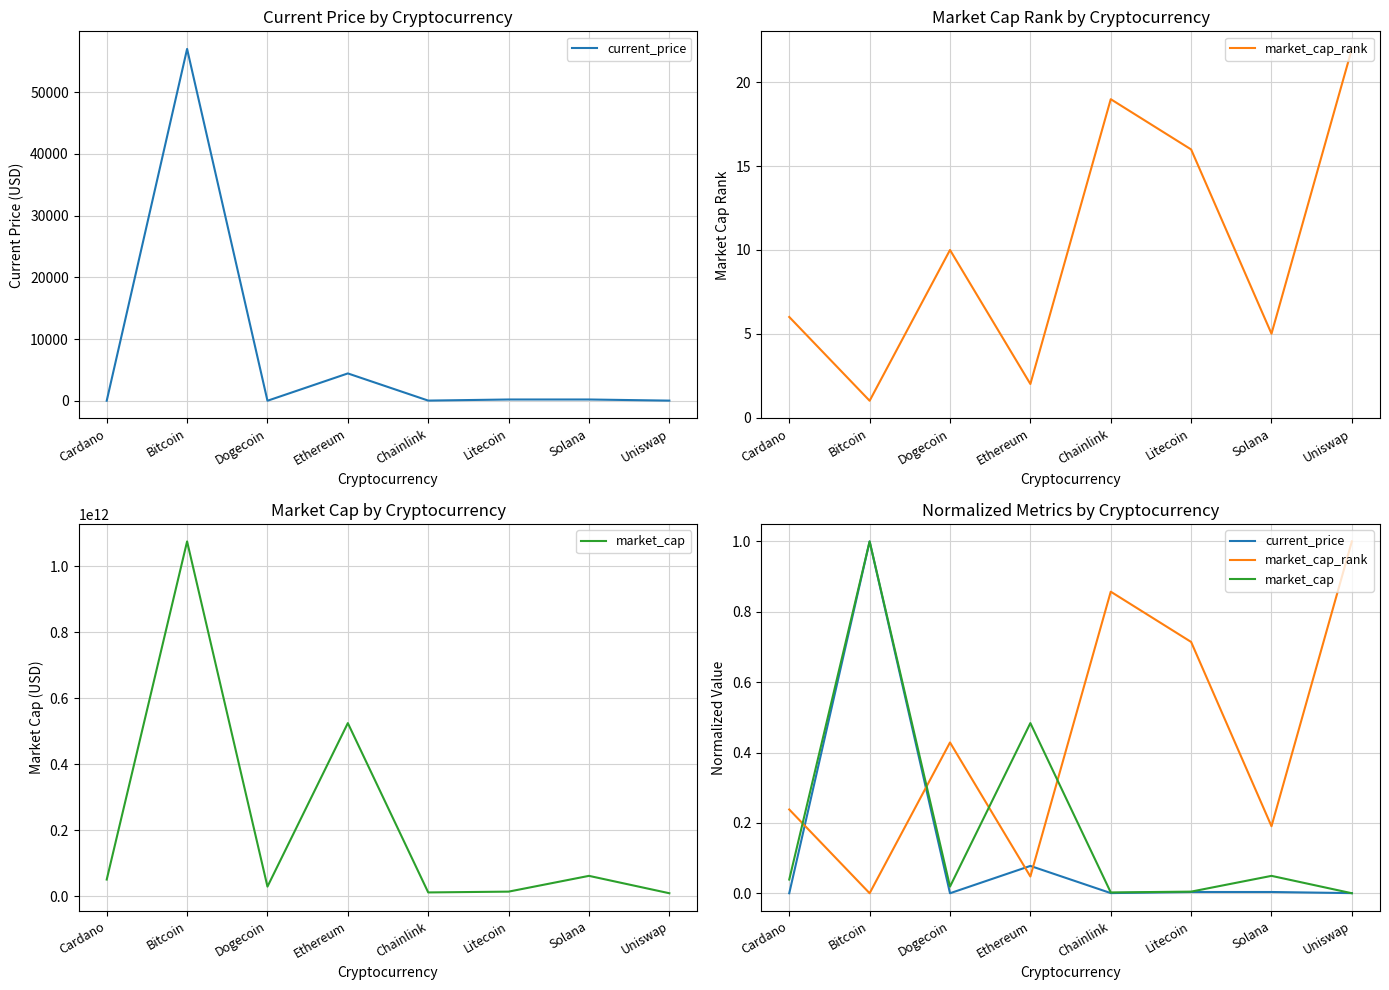

What is the label of the 2nd point from the left?

Bitcoin